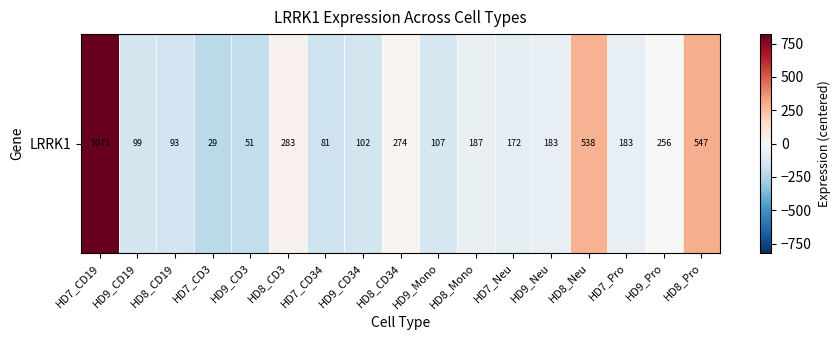

What is the difference between the second highest and second lowest values?

496.0